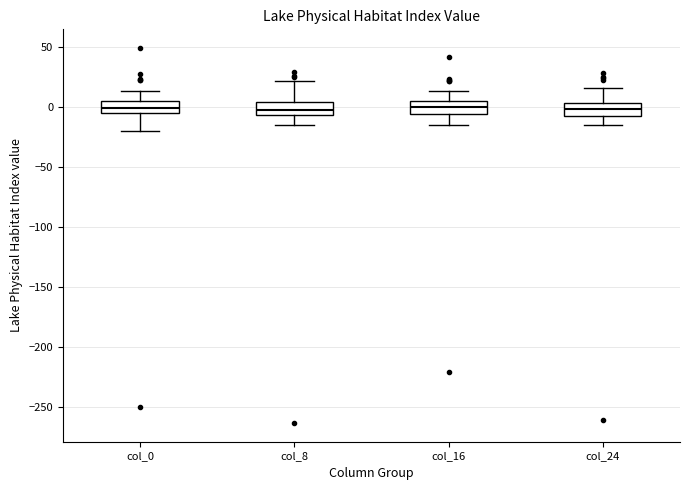

Reading left to right, read every box against the y-axis: the position of its median line, the range the box covers, and the ends of its whiskers. The values are not printed on the chart, so give them approximately, as read against the axis.

col_0: median 0, box -5 to 5, whiskers -20 to 15
col_8: median 0, box -5 to 5, whiskers -15 to 20
col_16: median 0, box -5 to 5, whiskers -15 to 15
col_24: median 0, box -5 to 5, whiskers -15 to 15